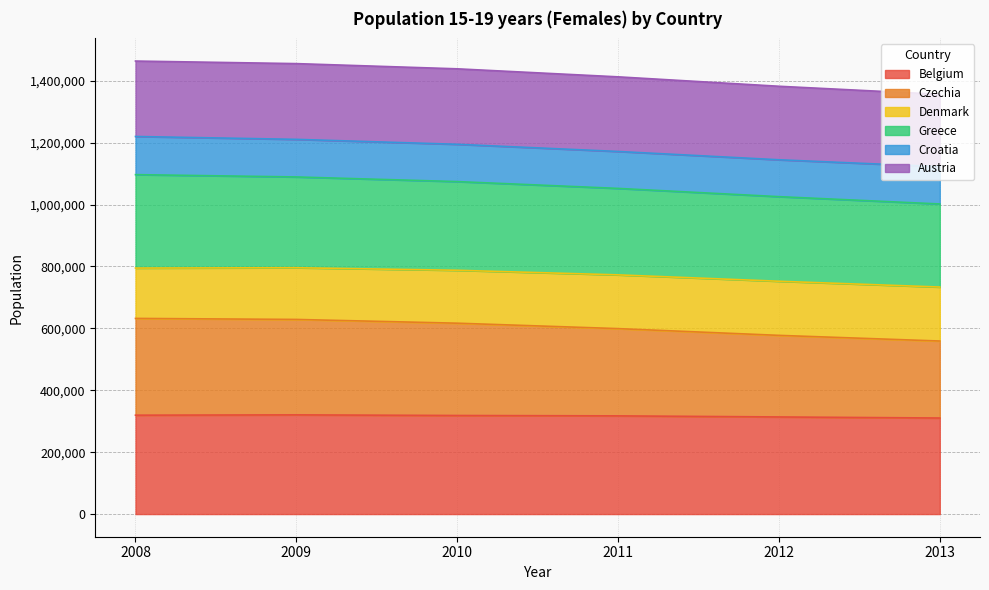

What is the total value across all series at 2010?

1438384